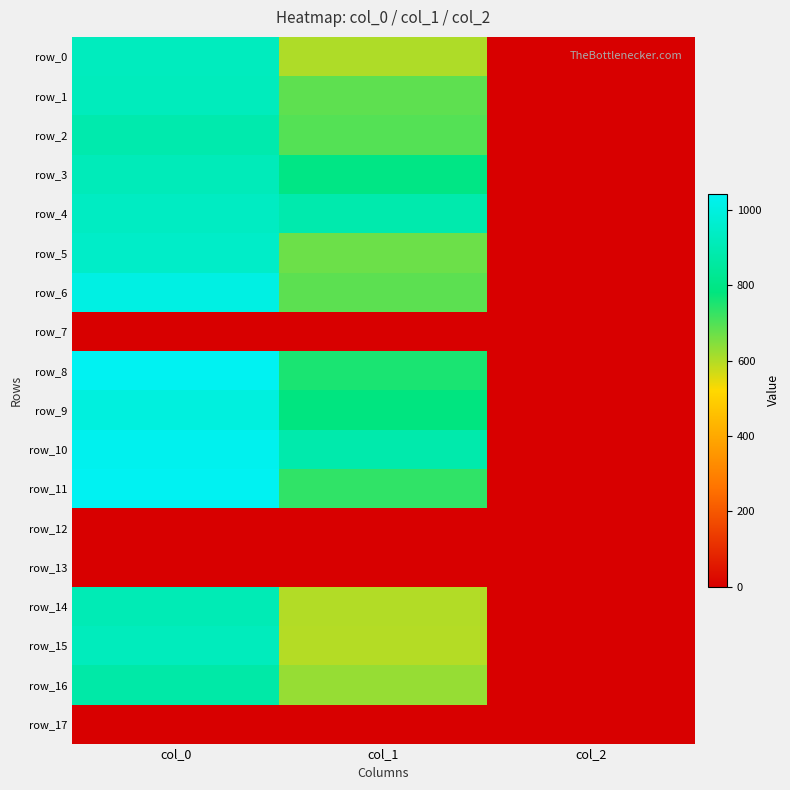

Rank the series by their maximum value, from lowest to highest.

row_7, row_12, row_13, row_17, row_16, row_2, row_14, row_3, row_1, row_15, row_0, row_4, row_5, row_9, row_6, row_10, row_8, row_11